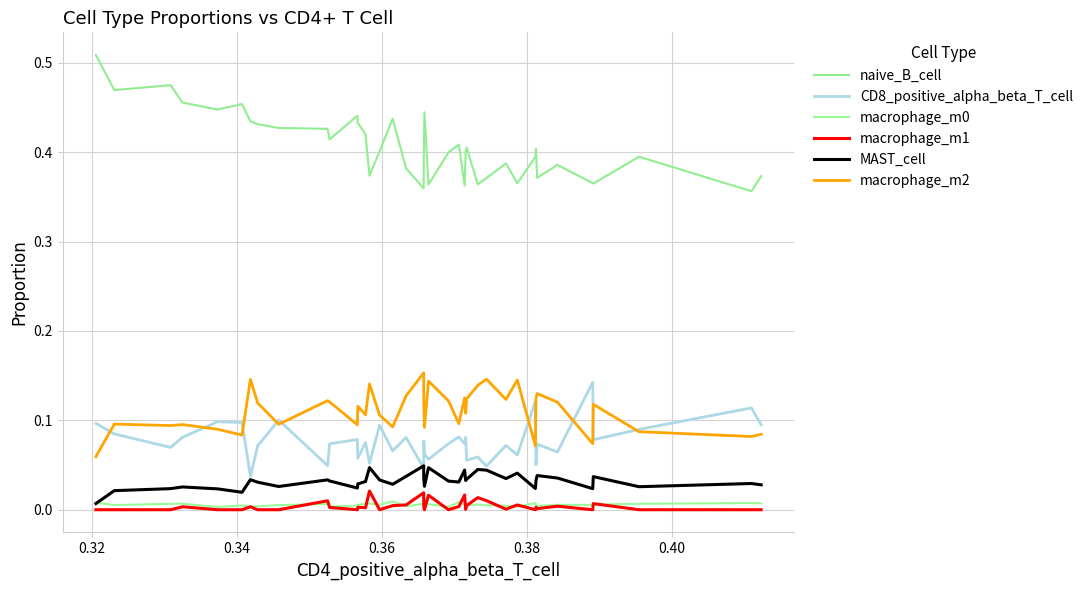

What is the difference between the maximum and minimum values in the naive_B_cell series?

0.2